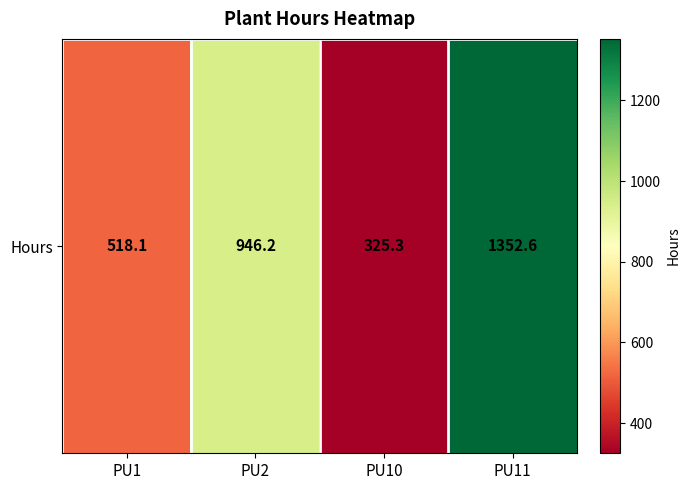

At which label does the data first exceed 946?

PU2